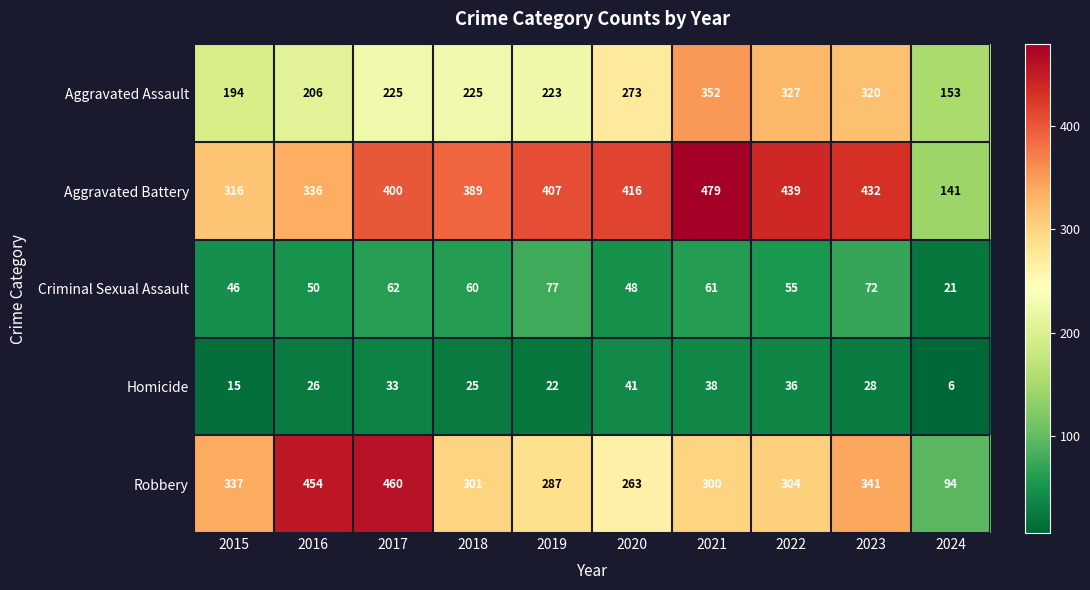

Rank the series at 2022 from lowest to highest value.

Homicide, Criminal Sexual Assault, Robbery, Aggravated Assault, Aggravated Battery